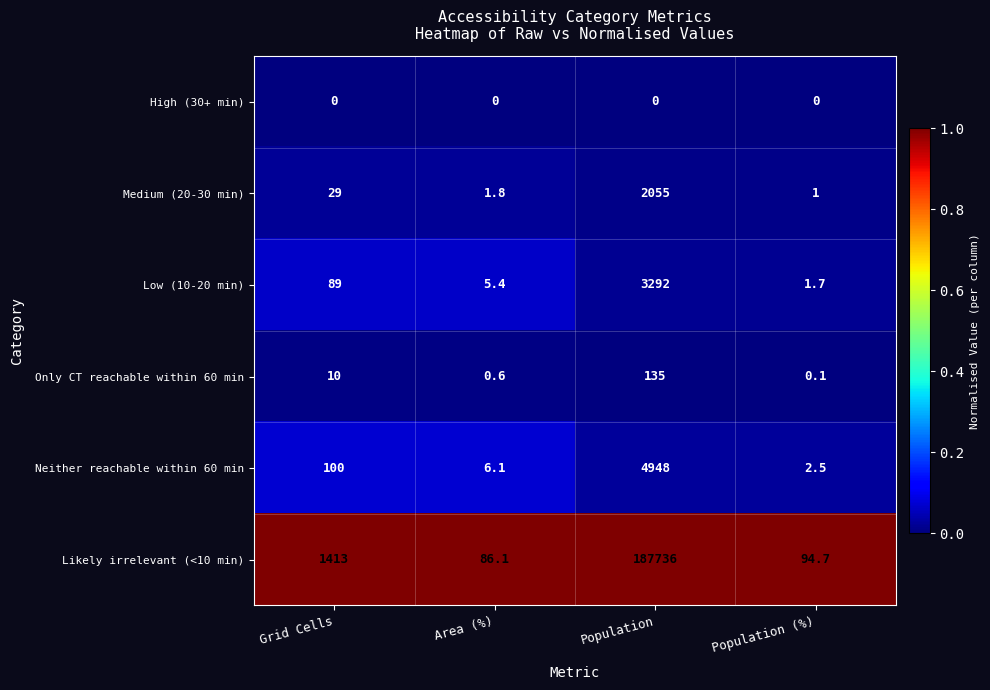

List the labels in order of Likely irrelevant (<10 min) value, smallest first.

Area (%), Population (%), Grid Cells, Population